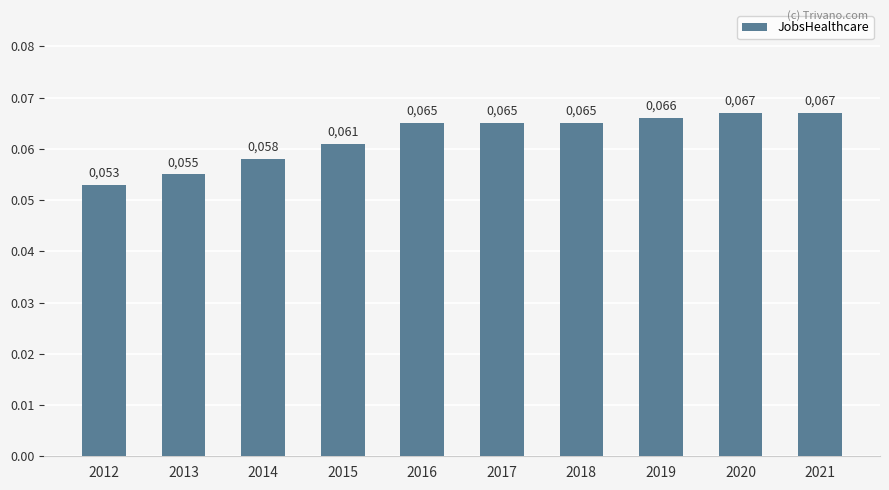

Reading left to right, extract all data points from this chart.

2012=0.1	2013=0.1	2014=0.1	2015=0.1	2016=0.1	2017=0.1	2018=0.1	2019=0.1	2020=0.1	2021=0.1